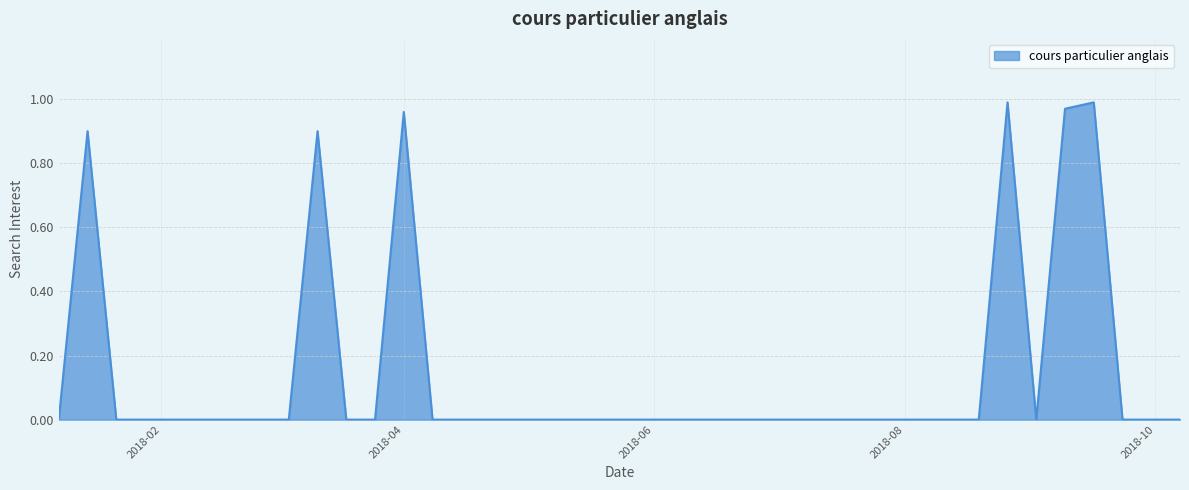

Is this an area chart (filled region under the line)?

Yes